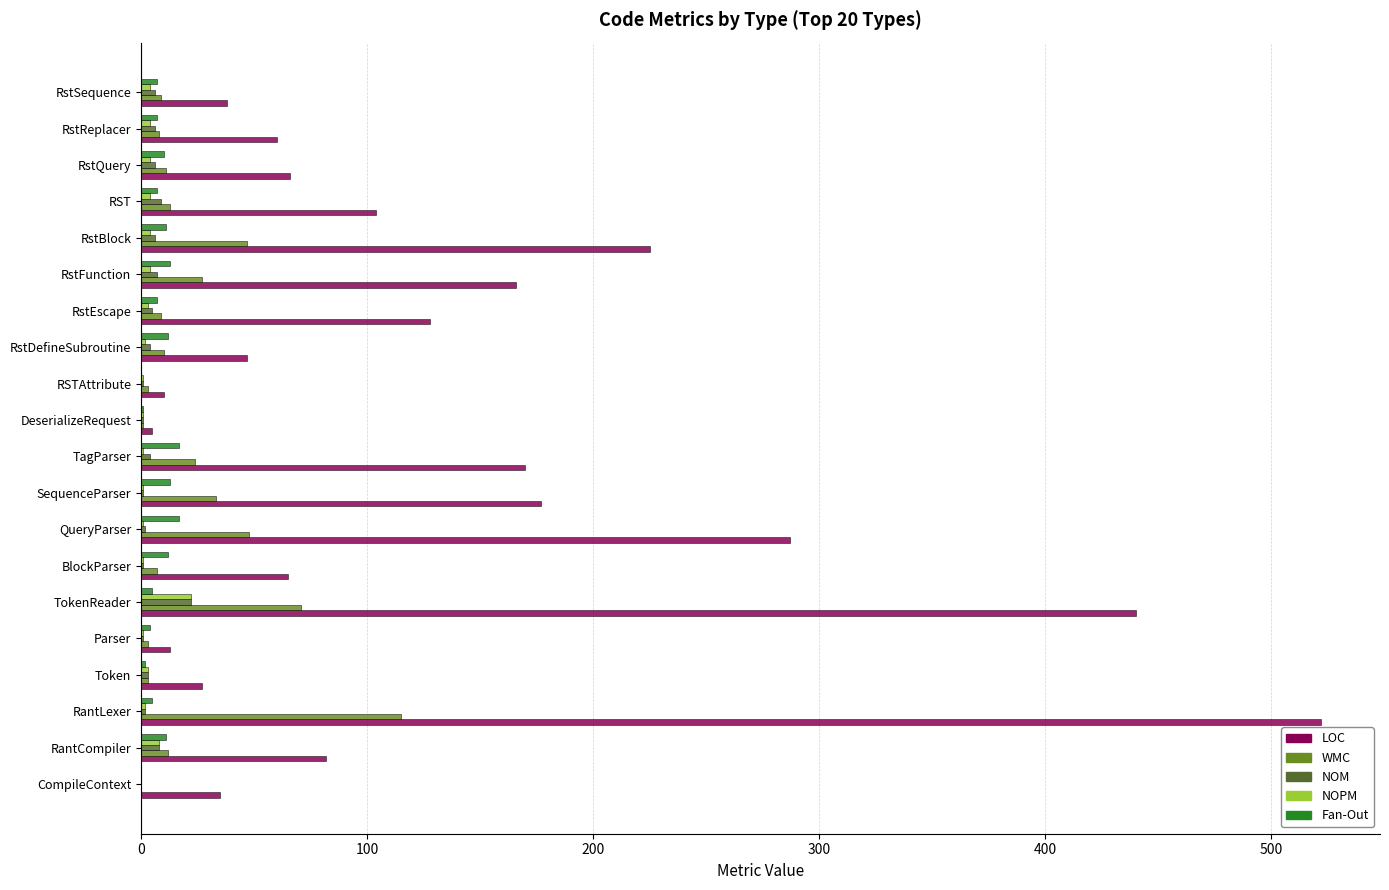

Which label corresponds to the largest value in the chart?

RantLexer